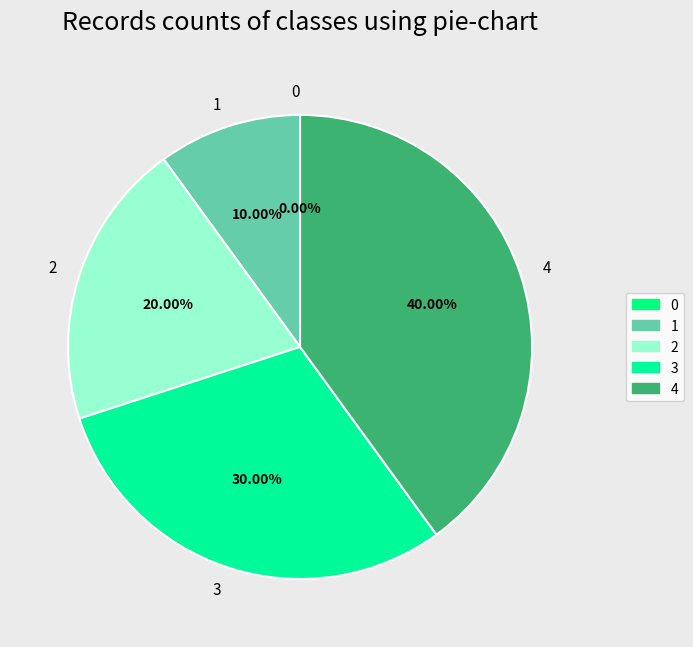

To the nearest percent, what percentage of the pie is 1?

10%